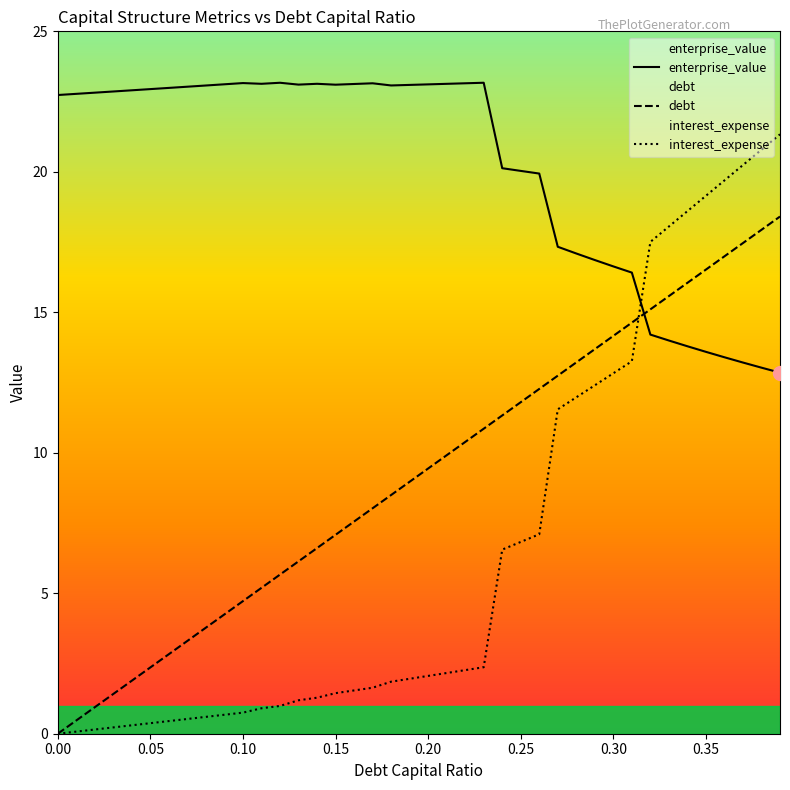

Which series has the widest spread of values?

interest_expense